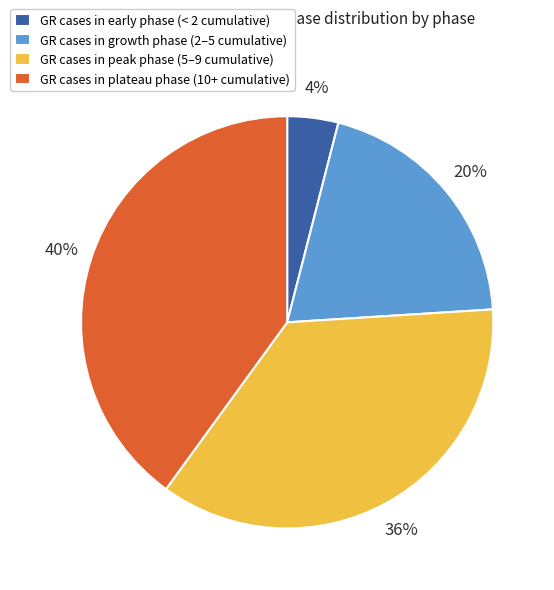

To the nearest percent, what is the average slice percentage?

25%